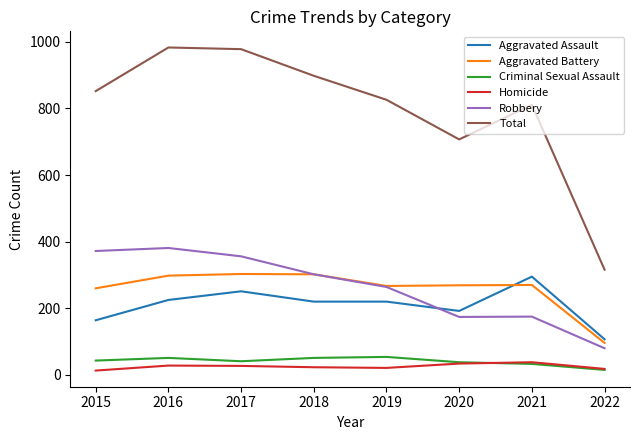

At which label does Total reach its minimum?

2022